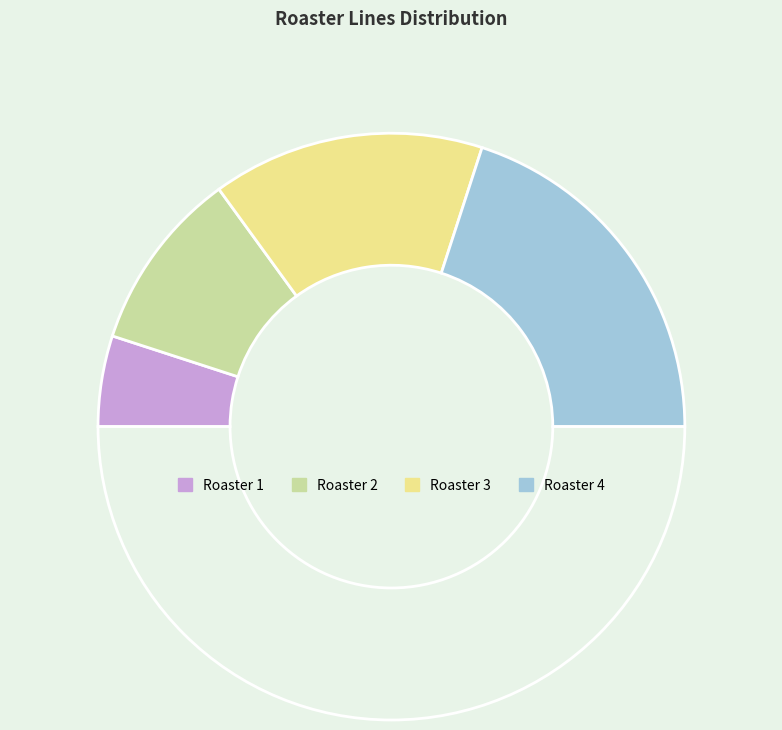

How many slices are in this pie chart?

5